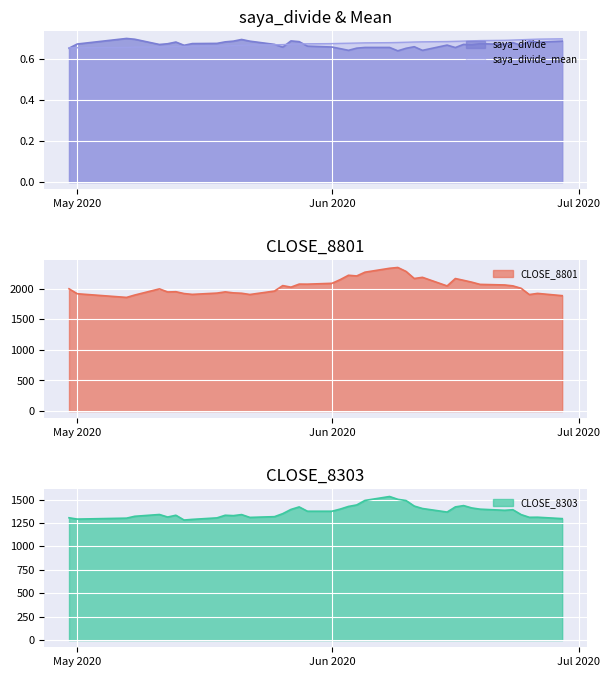

How many data points in CLOSE_8303 are less than 1366?

20